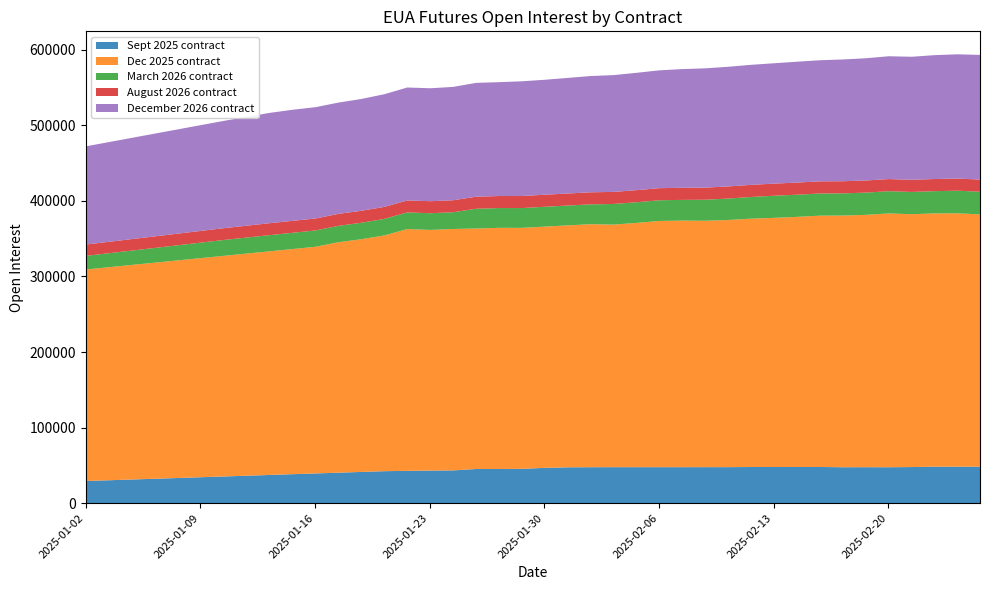

How many categories are shown in the chart?

40